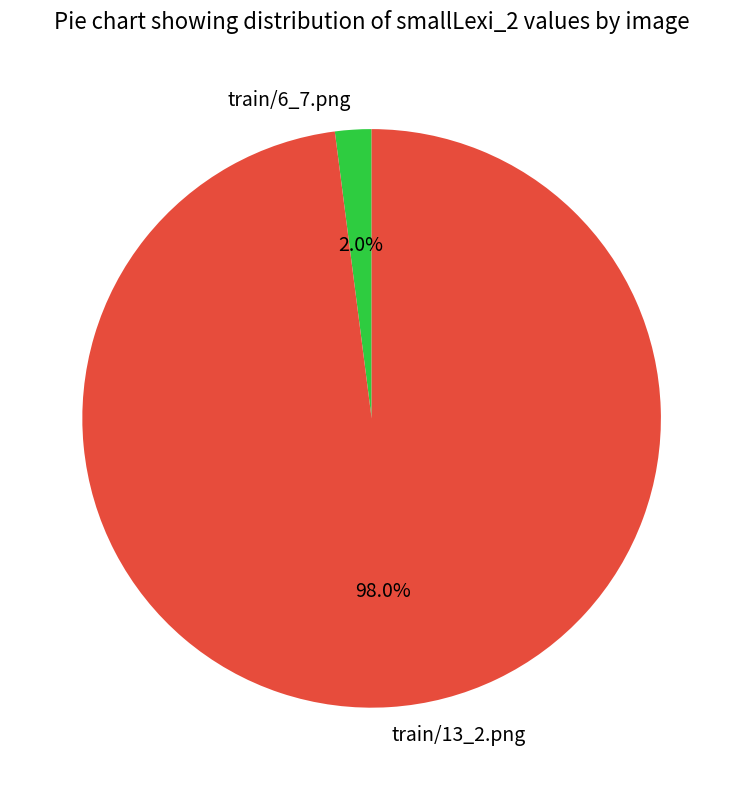

The train/13_2.png slice represents 83% of the pie. True or false?

False